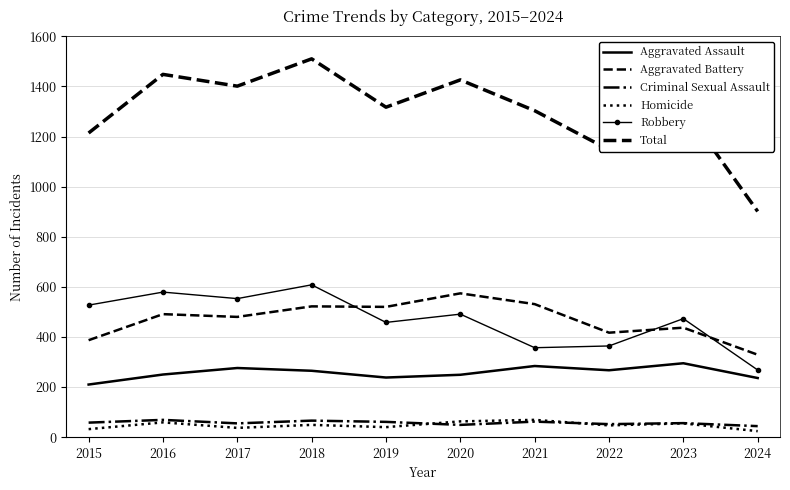

Where is the first local minimum for Criminal Sexual Assault?

2017